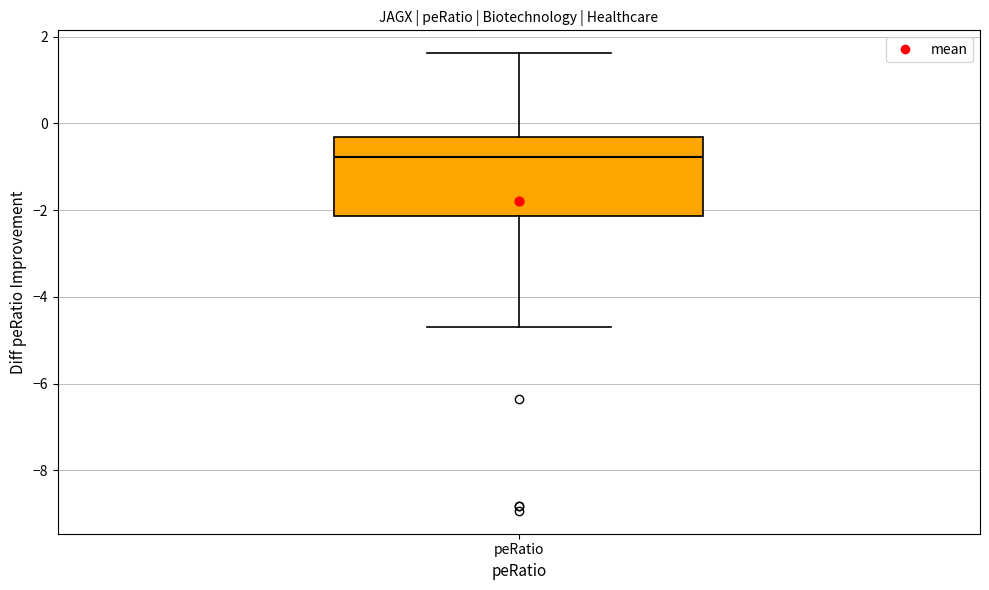

Read this box plot against the y-axis: the position of the median line, the range covered by the box, and the ends of both whiskers. The values are not printed on the chart, so give them approximately, as read against the axis.

median -0.8, box -2.2 to -0.4, whiskers -4.6 to 1.6